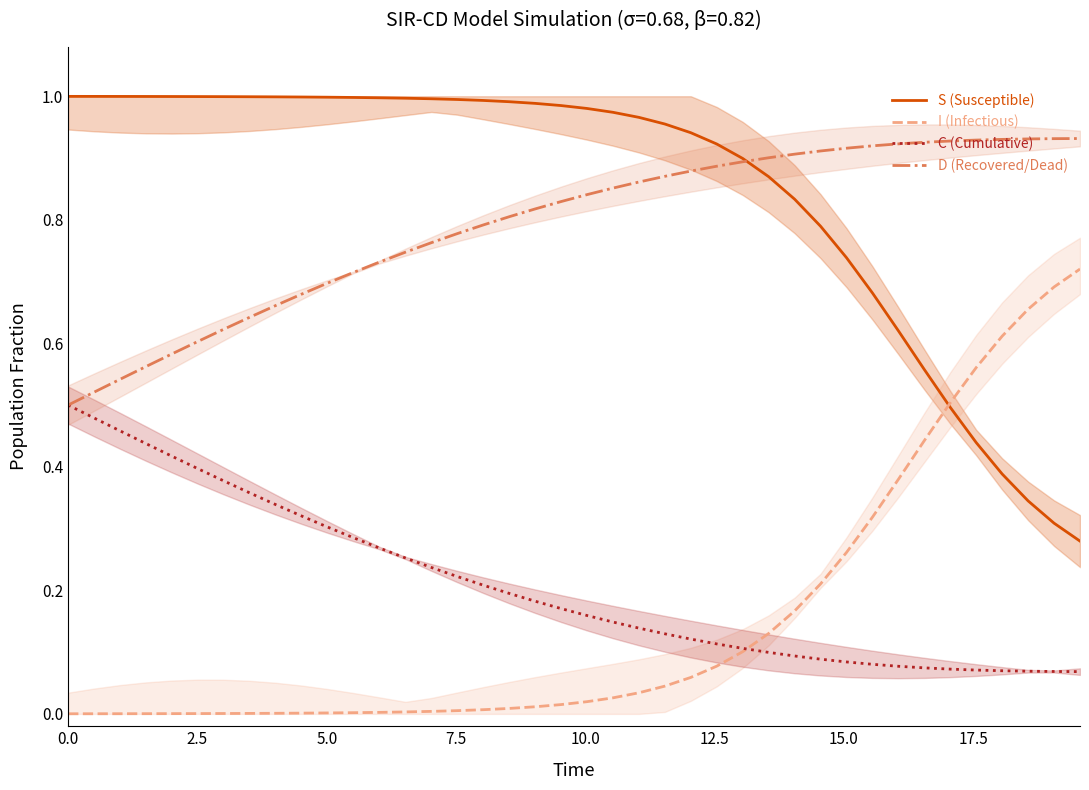

True or false: D (Recovered/Dead) and I (Infectious) intersect in this chart.

False